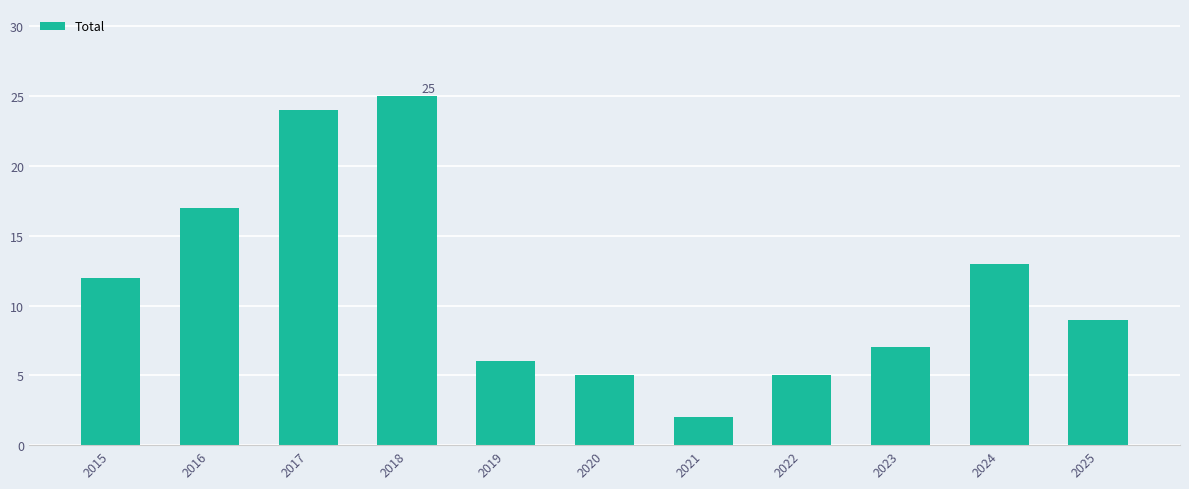

Between 2023 and 2021, which is larger?

2023